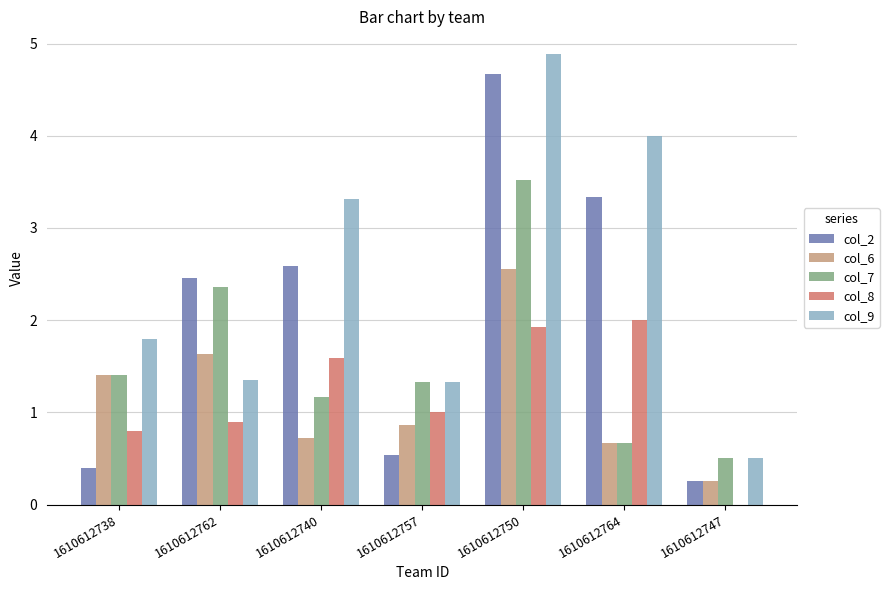

At which category is the sum across all series the highest?

1610612750